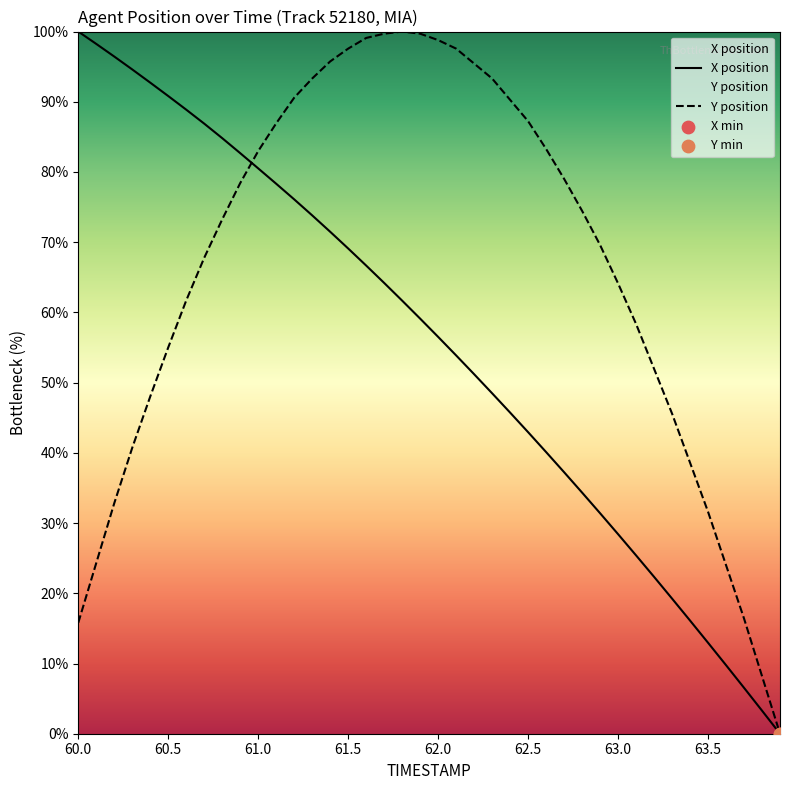

Is the value of X position at 63.5 greater than the value of Y position at 61.0?

No